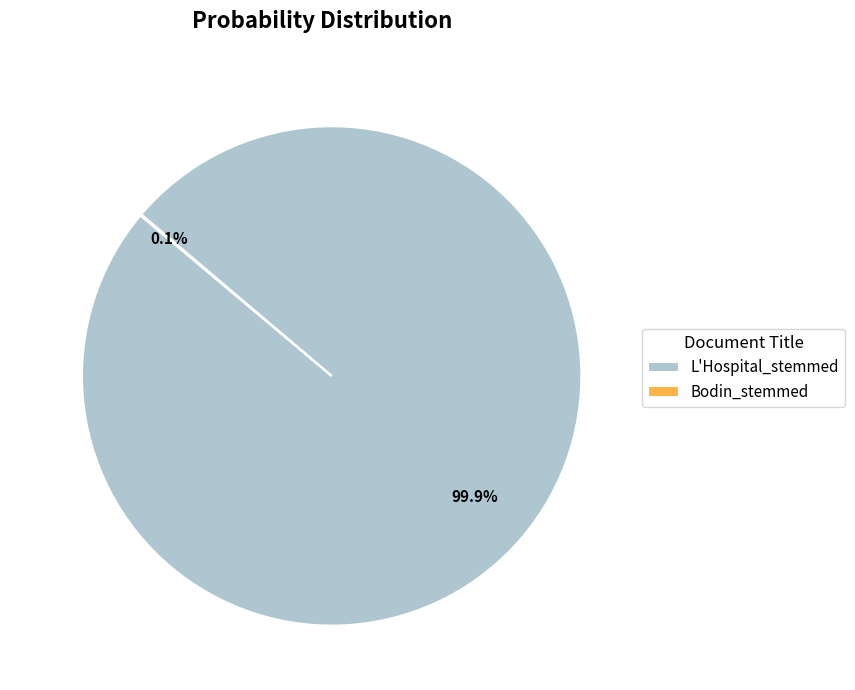

Is there any slice that represents more than half of the pie?

Yes